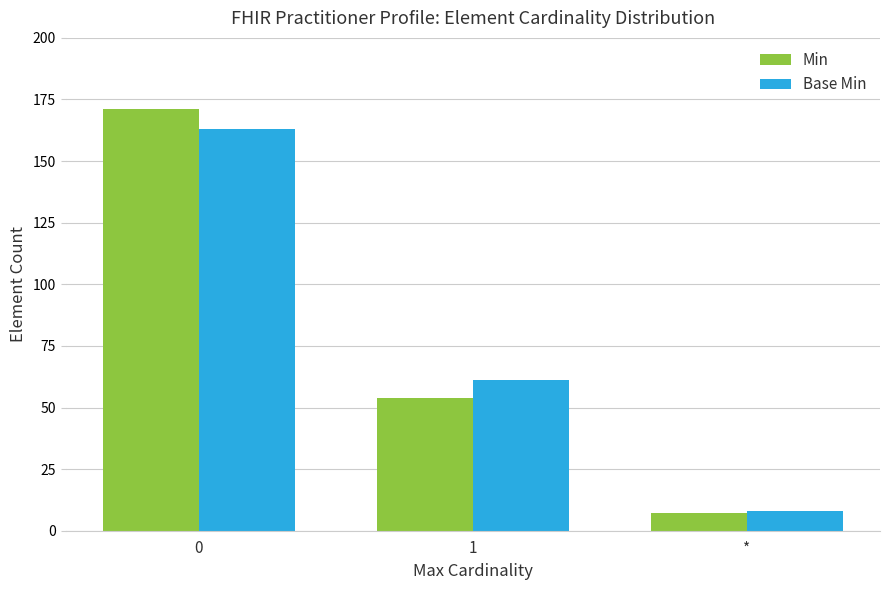

True or false: Base Min has a value of 61 at 1.

True